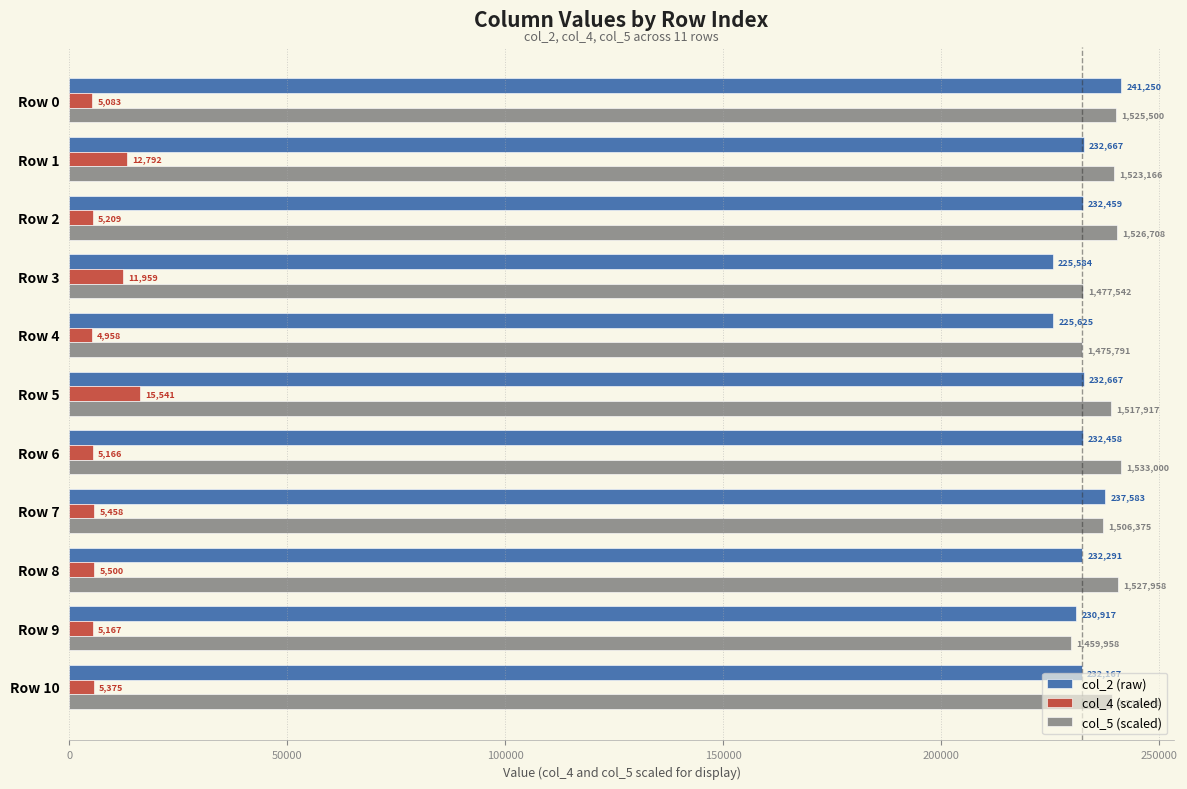

What are all the series names shown in the legend?

col_2 (raw), col_4 (scaled), col_5 (scaled)